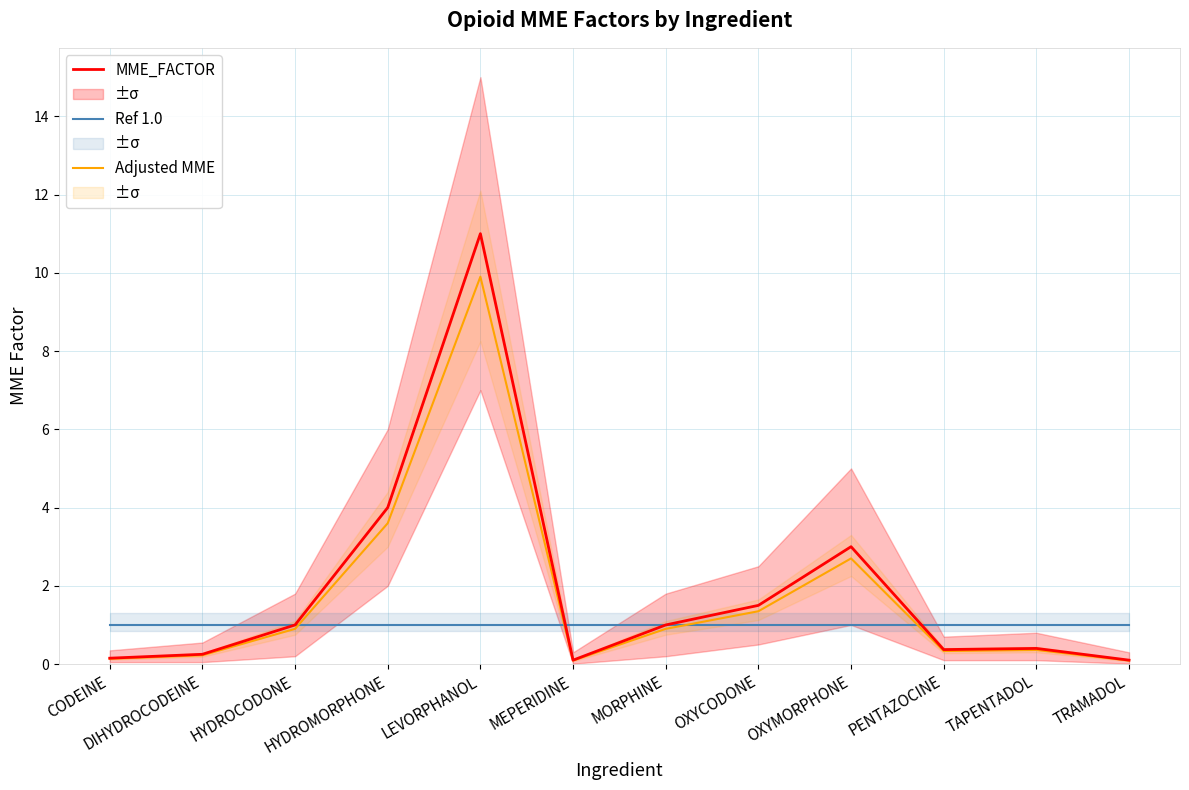

How many series are shown in this chart?

3